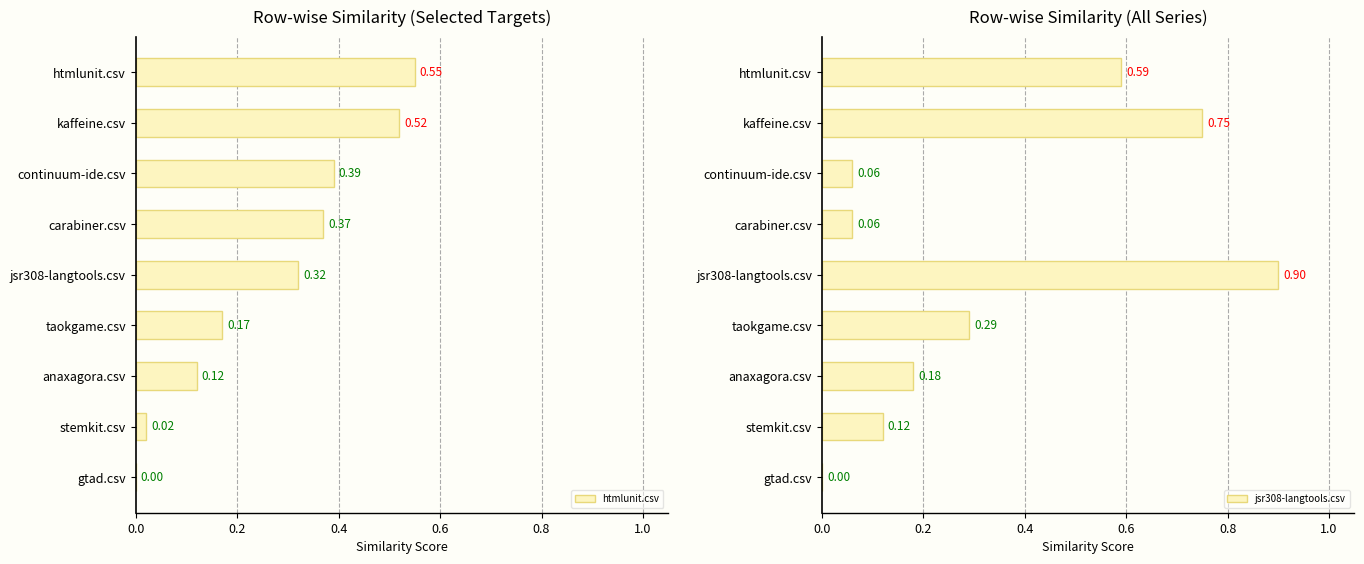

How many values in jsr308-langtools.csv are above zero?

8